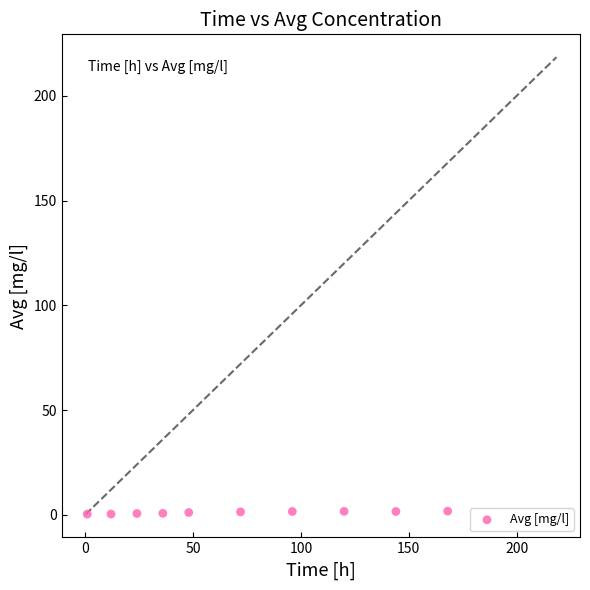

What is the range of Y values (max minus min)?

1.4